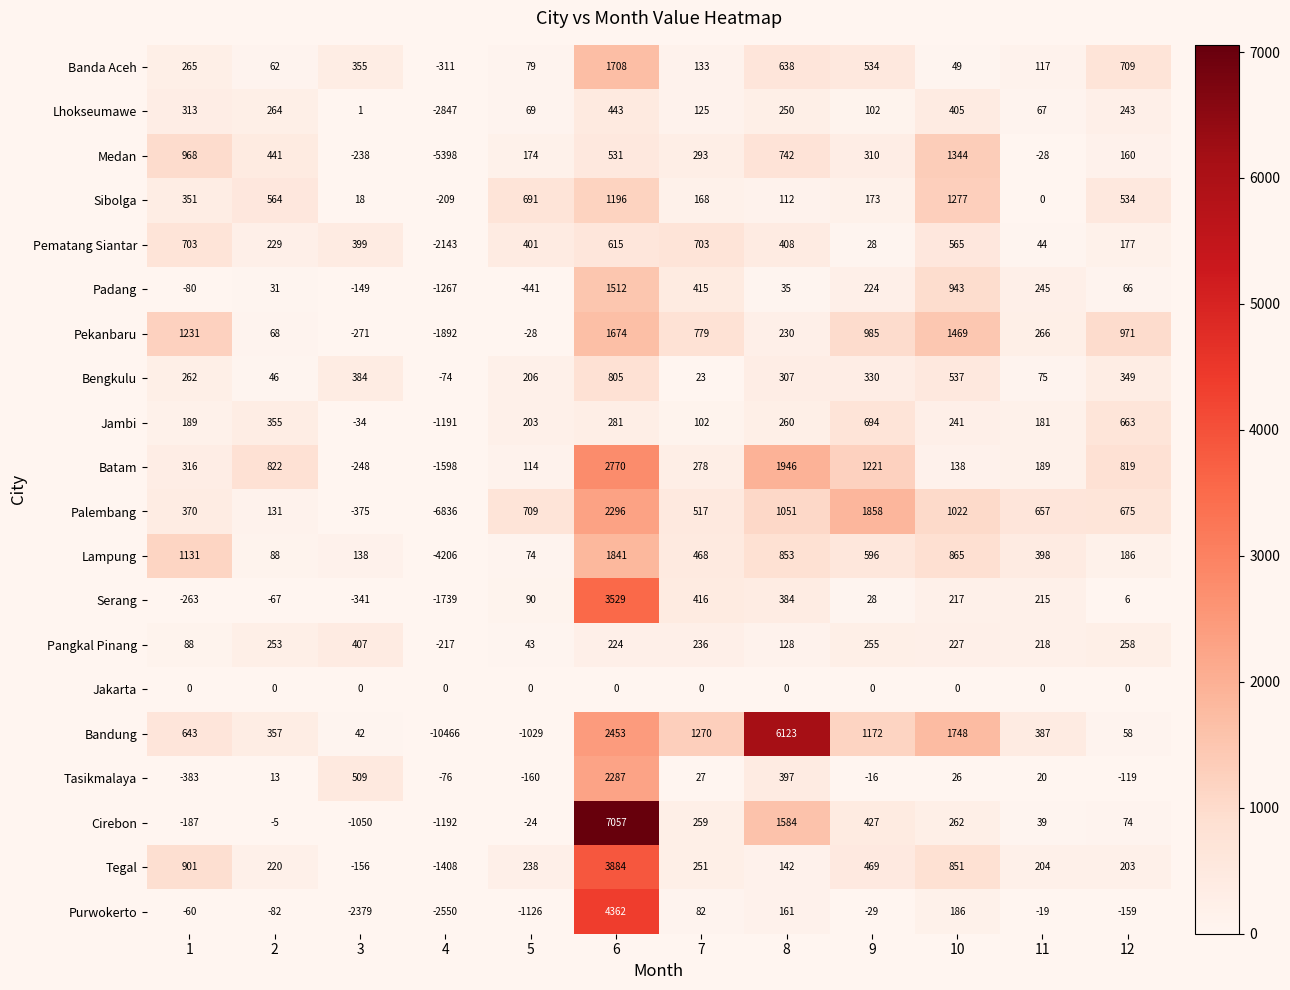

What is the difference between the maximum and minimum values in the Bandung series?

16589